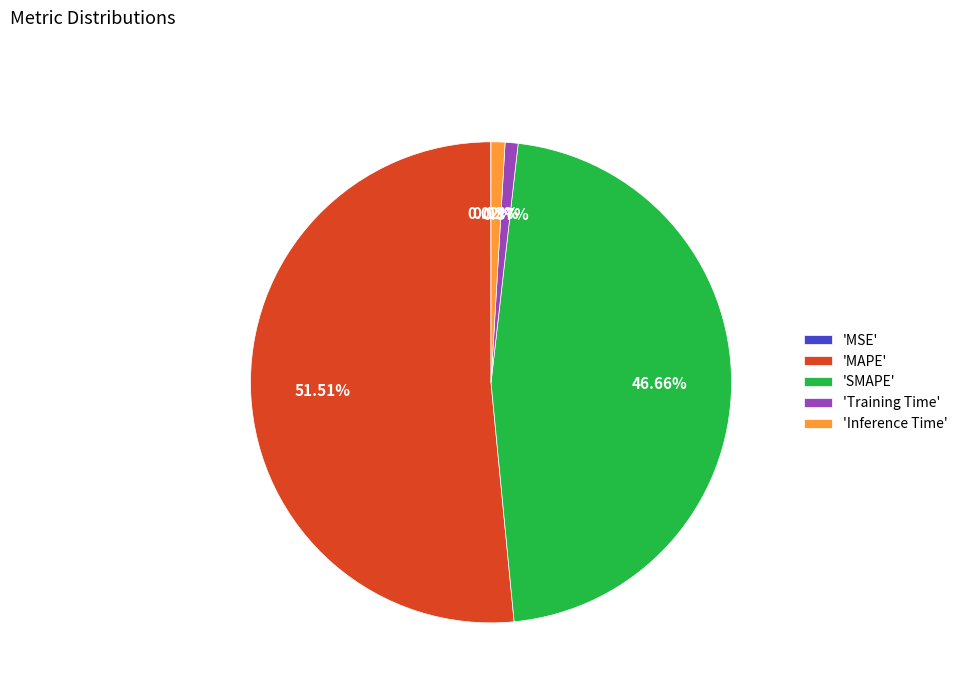

What is the largest slice in the pie chart?

'MAPE'